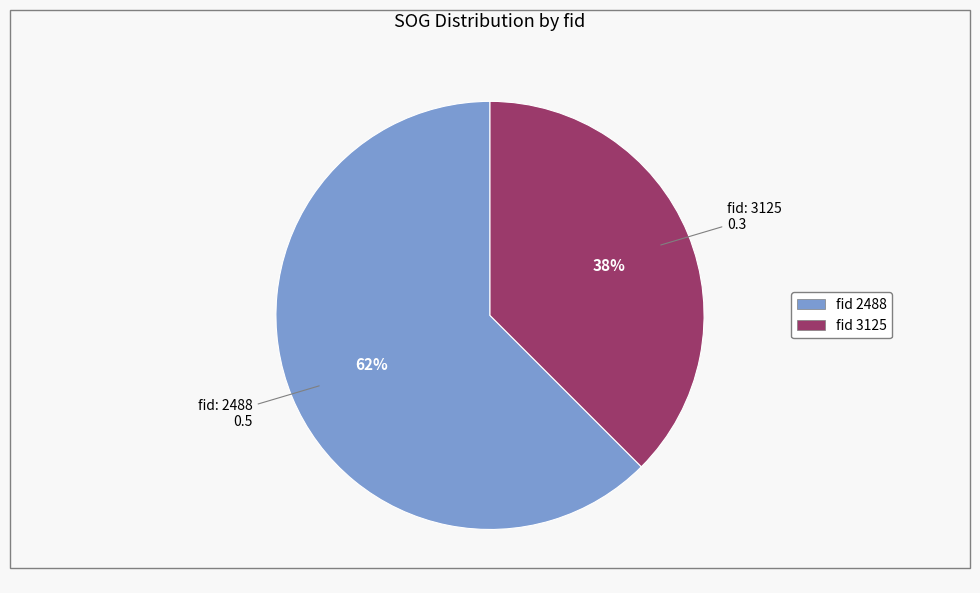

Count the number of slices in the pie.

2